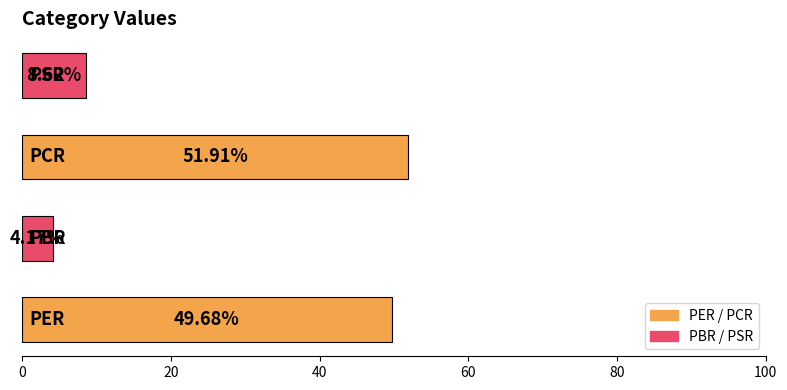

Does the chart contain stacked bars?

No